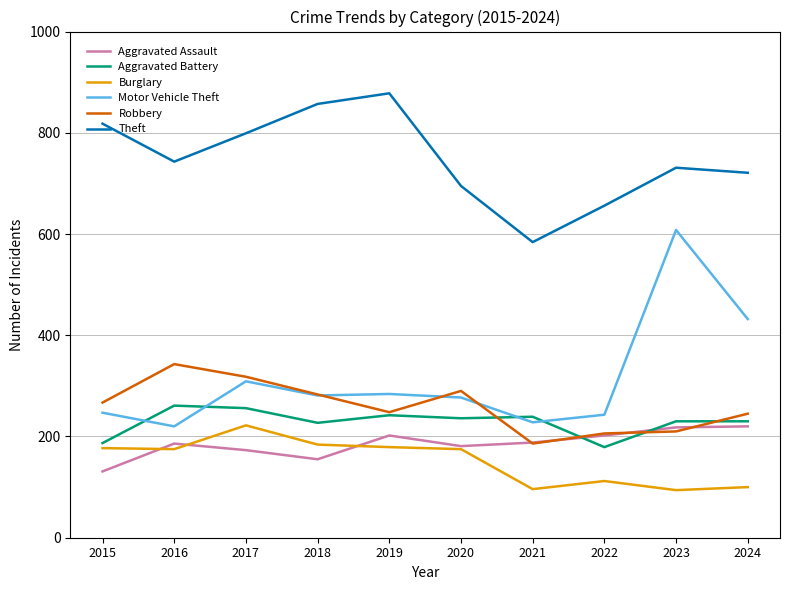

True or false: Aggravated Battery and Theft intersect in this chart.

False